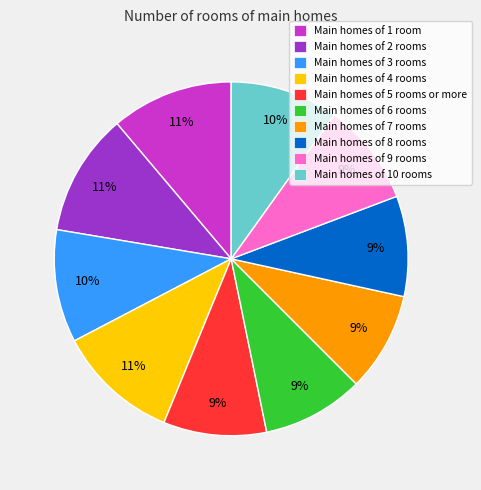

The Main homes of 4 rooms slice represents 22% of the pie. True or false?

False